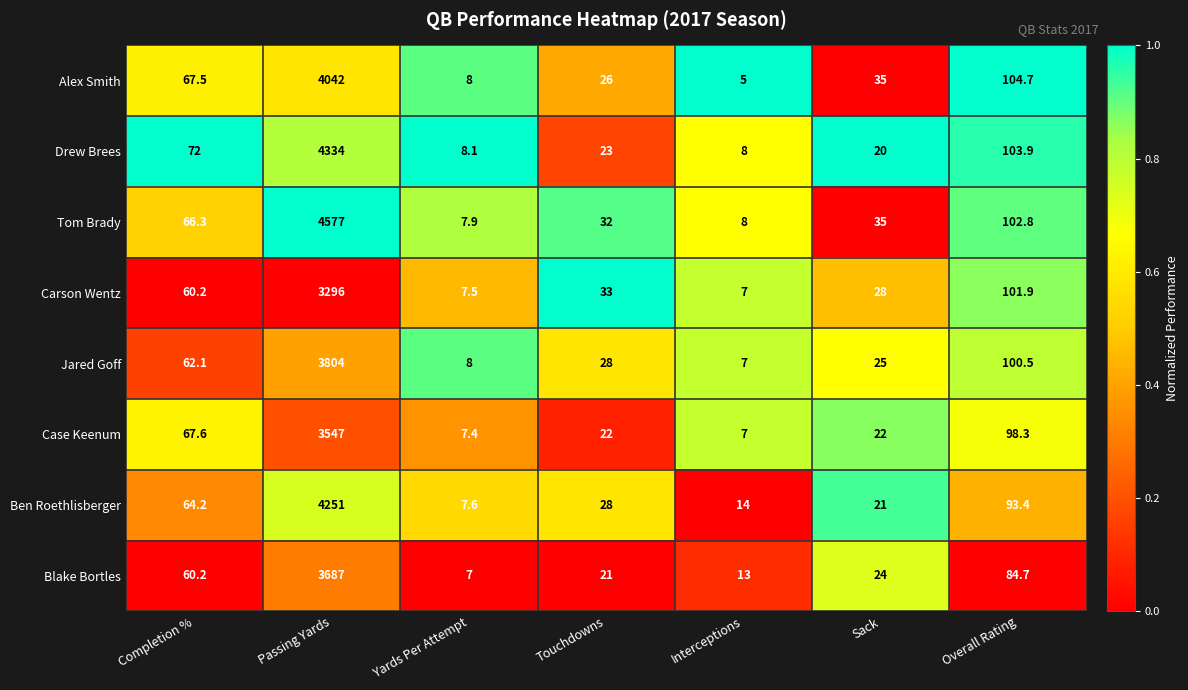

Which label corresponds to the largest value in the chart?

Passing Yards